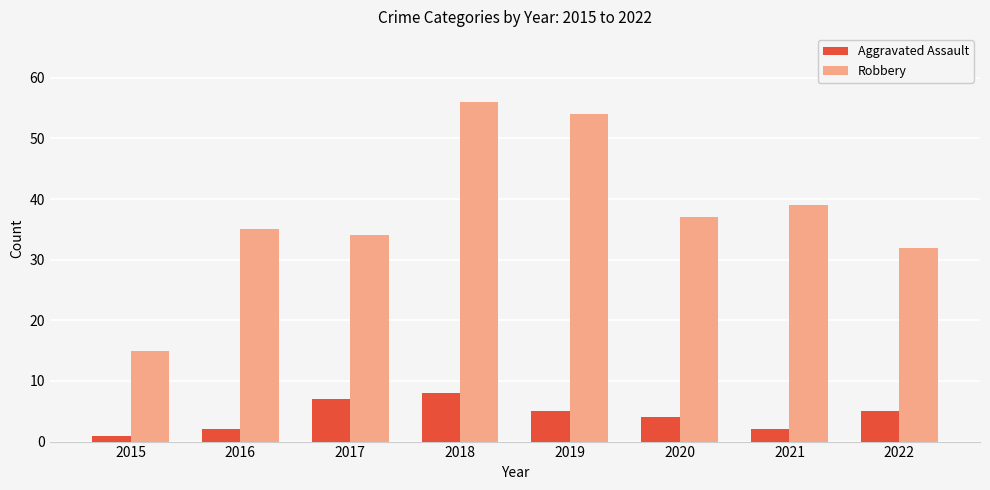

What is the value of the Aggravated Assault bar at the 1st from the left?

1